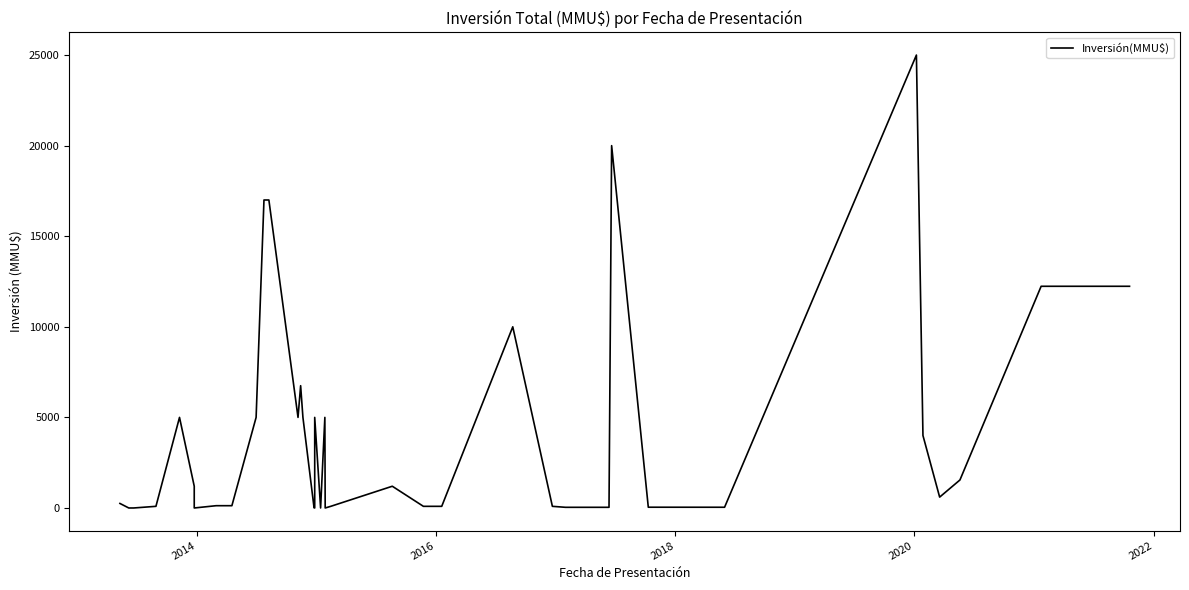

What is the difference between the maximum and minimum values?

25000